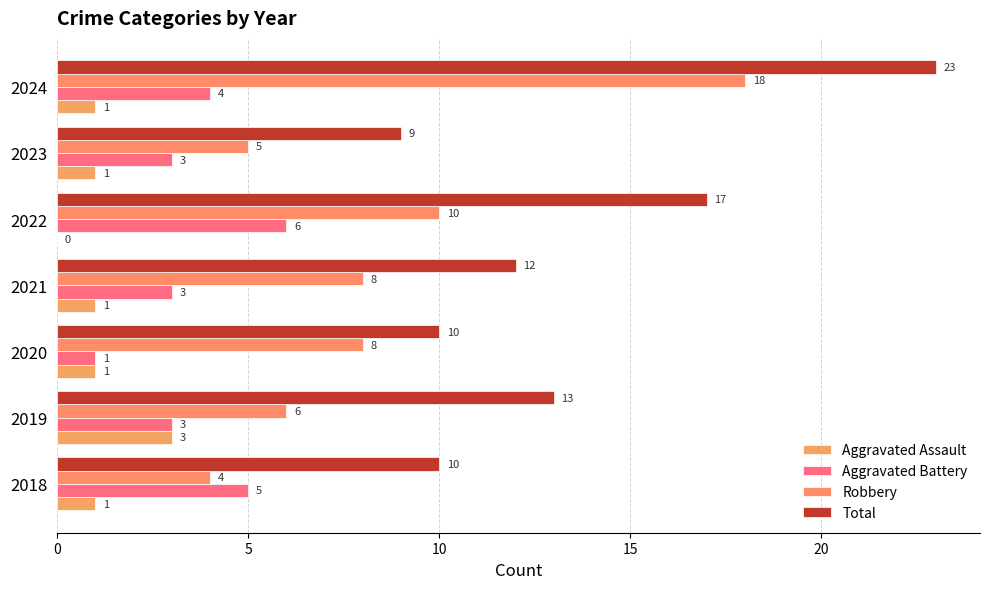

How many distinct data groups are displayed?

4